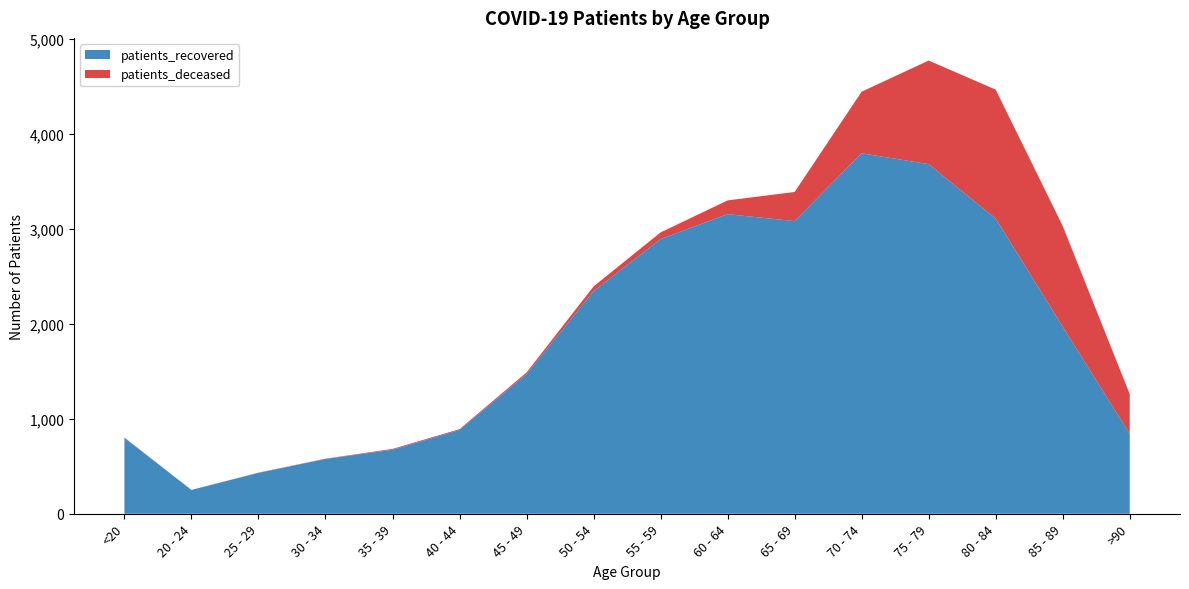

Reading left to right, what are all the values shown in this chart?

patients_deceased: <20=4	20 - 24=0	25 - 29=3	30 - 34=3	35 - 39=9	40 - 44=9	45 - 49=19	50 - 54=50	55 - 59=70	60 - 64=145	65 - 69=307	70 - 74=649	75 - 79=1091	80 - 84=1358	85 - 89=1061	>90=419
patients_recovered: <20=799	20 - 24=251	25 - 29=430	30 - 34=577	35 - 39=674	40 - 44=882	45 - 49=1469	50 - 54=2344	55 - 59=2893	60 - 64=3155	65 - 69=3082	70 - 74=3796	75 - 79=3682	80 - 84=3109	85 - 89=1970	>90=841